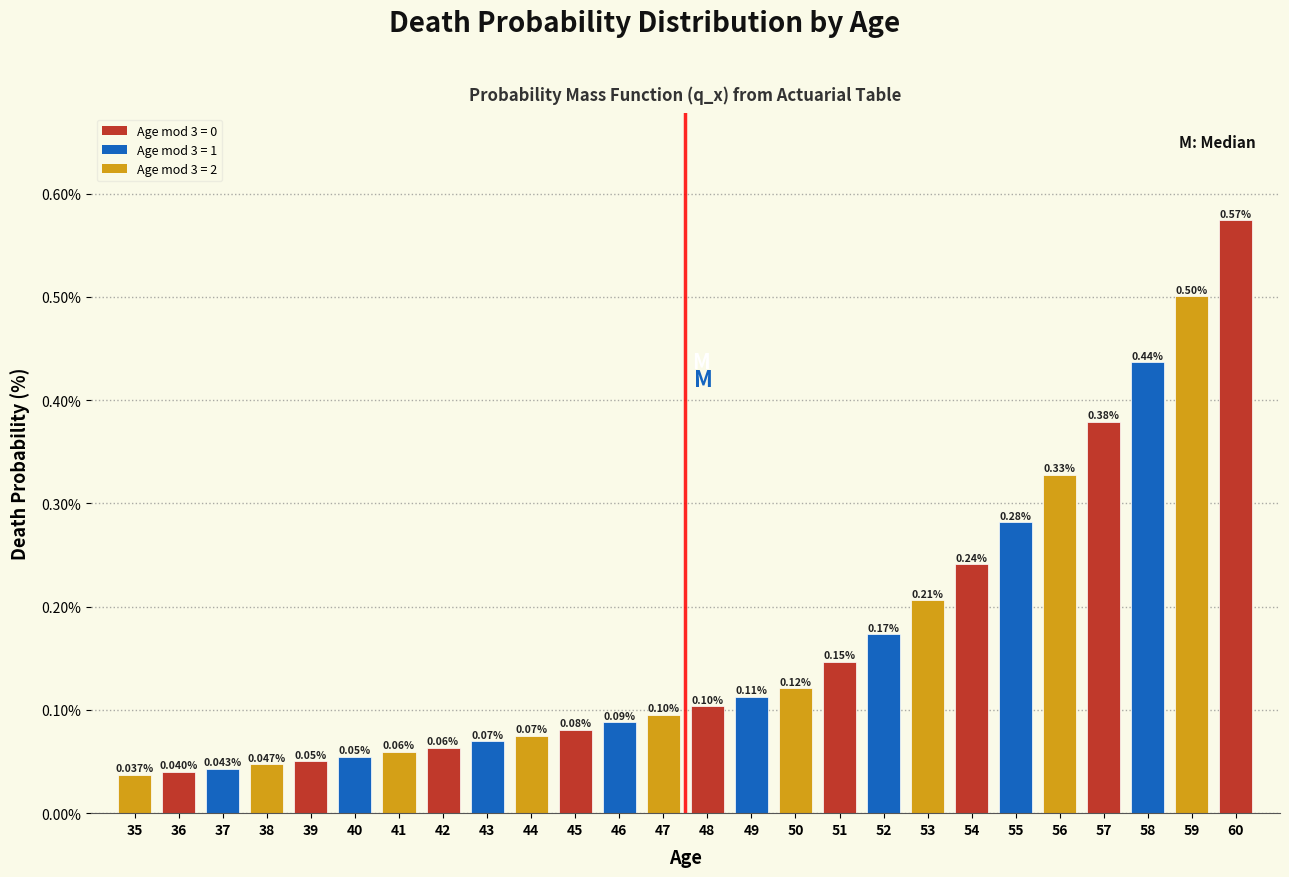

What is the change in value from 40 to 54?

+0.2